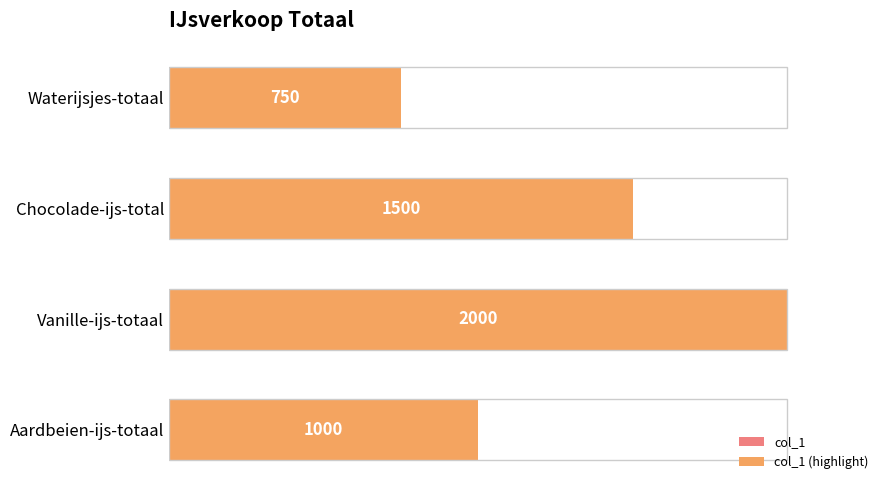

Which has a higher value, Vanille-ijs-totaal or Aardbeien-ijs-totaal?

Vanille-ijs-totaal